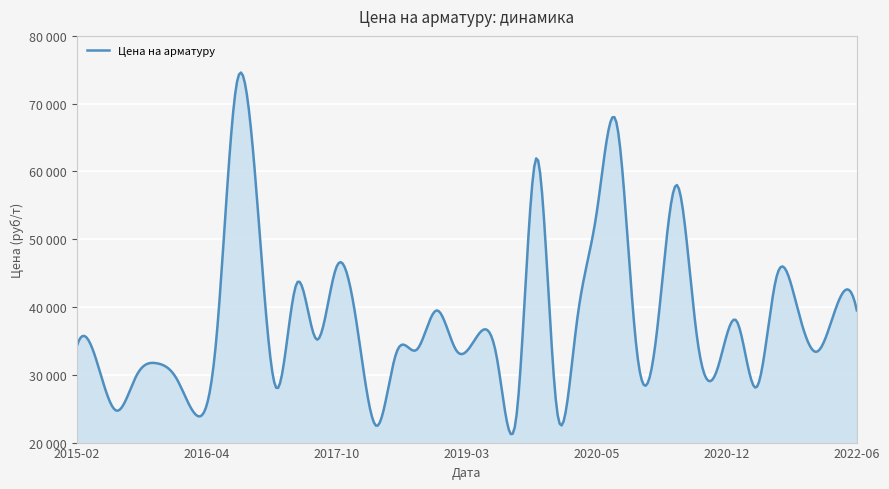

Does the chart have visible grid lines?

Yes